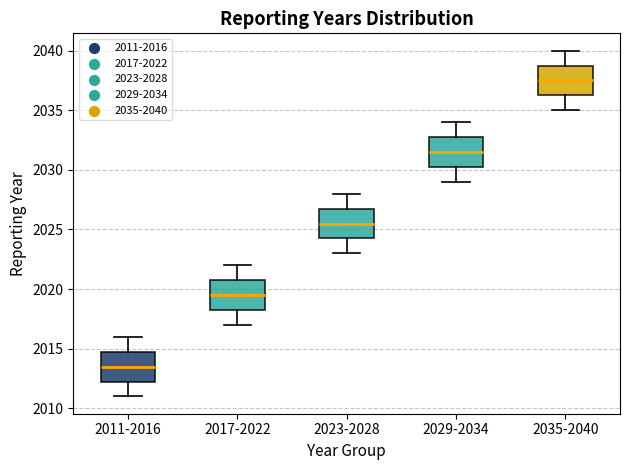

Reading left to right, transcribe this box plot: for each box, give where its median line is, the range the box spans, and where its two whiskers end, as read against the y-axis. The values are not printed on the chart, so give them approximately, as read against the axis.

2011-2016: median 2013.5, box 2012.5 to 2015.0, whiskers 2011.0 to 2016.0
2017-2022: median 2019.5, box 2018.5 to 2021.0, whiskers 2017.0 to 2022.0
2023-2028: median 2025.5, box 2024.5 to 2027.0, whiskers 2023.0 to 2028.0
2029-2034: median 2031.5, box 2030.5 to 2033.0, whiskers 2029.0 to 2034.0
2035-2040: median 2037.5, box 2036.5 to 2039.0, whiskers 2035.0 to 2040.0